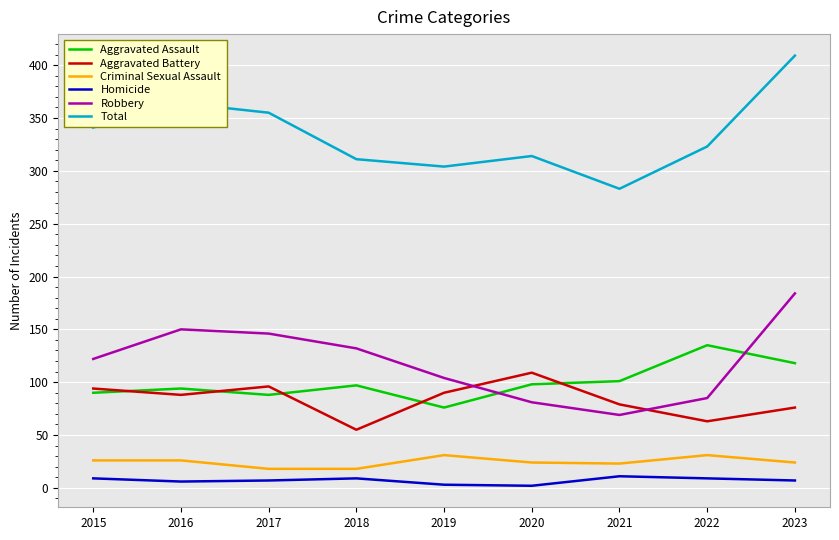

True or false: Criminal Sexual Assault and Aggravated Assault intersect in this chart.

False